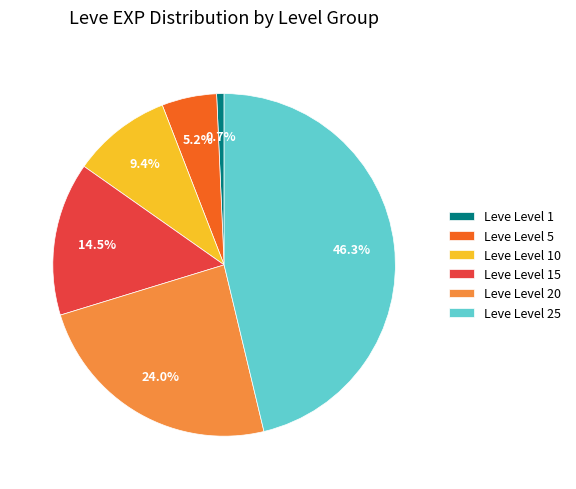

What is the ratio of the value at Leve Level 10 to the value at Leve Level 20?

0.4